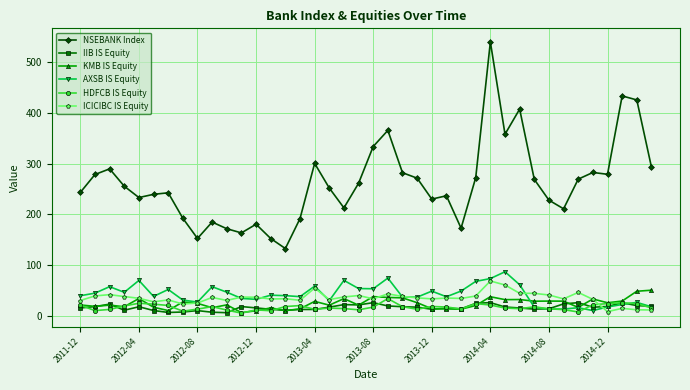

Which series has the largest total across all categories?

NSEBANK Index